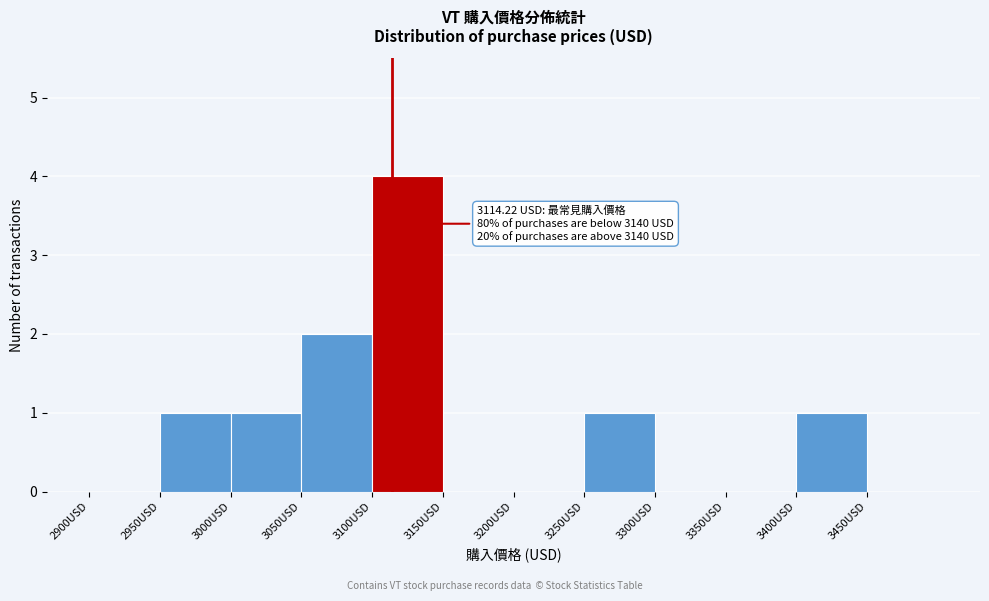

Over which range of the x-axis is the bar tallest?

3100 to 3150